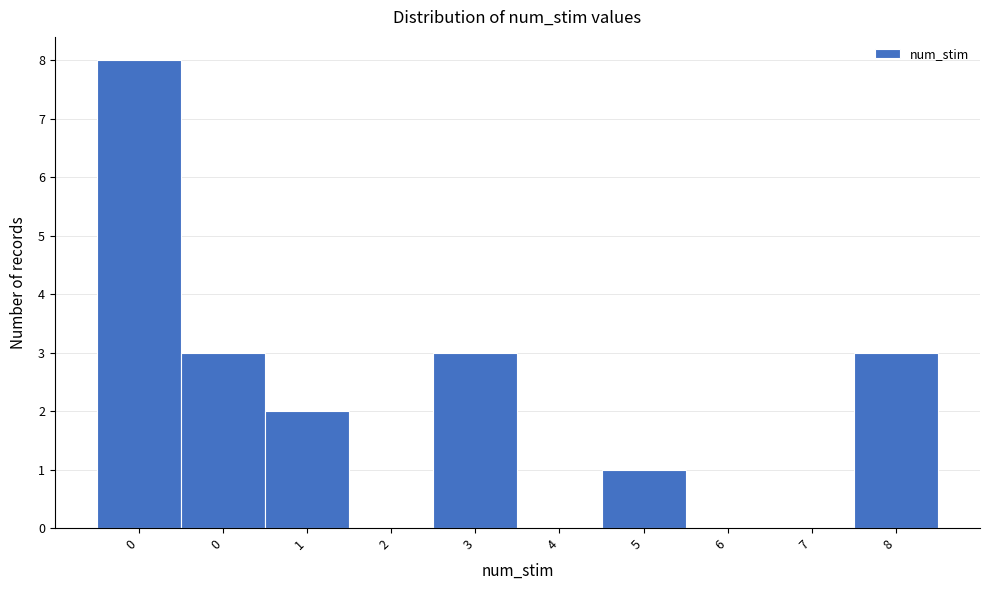

How many data points does each series have?

10